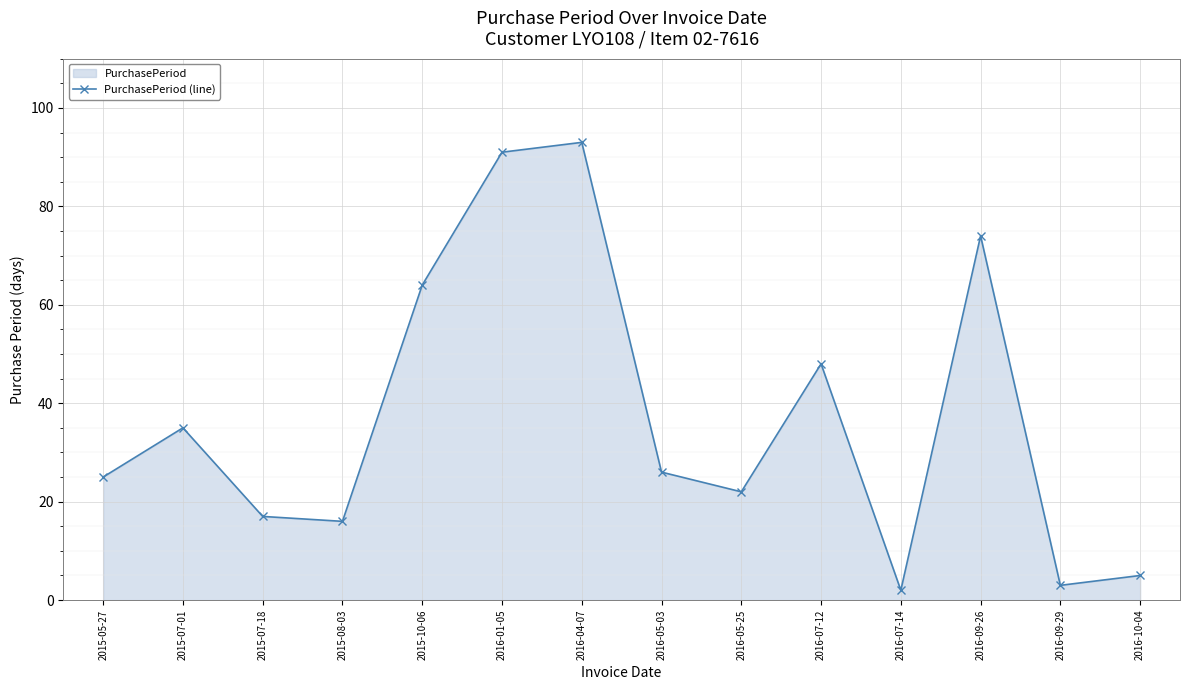

What is the maximum value shown in the chart?

93